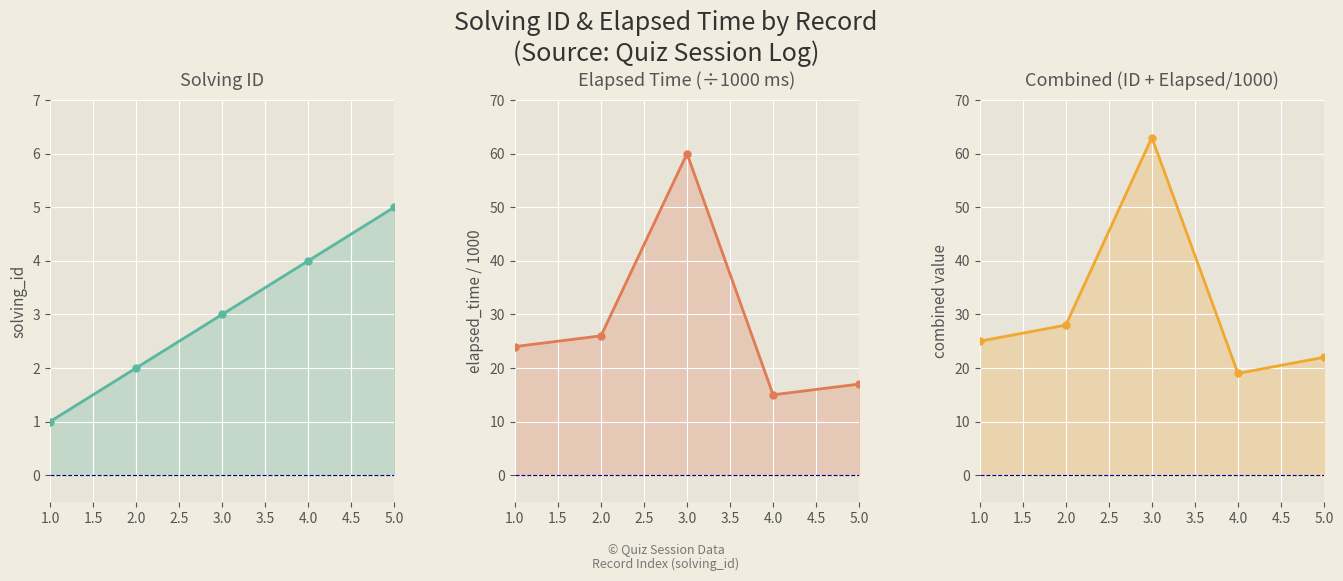

Is the value of solving_id at 2.0 greater than the value of solving_id + elapsed_time at 3.0?

No